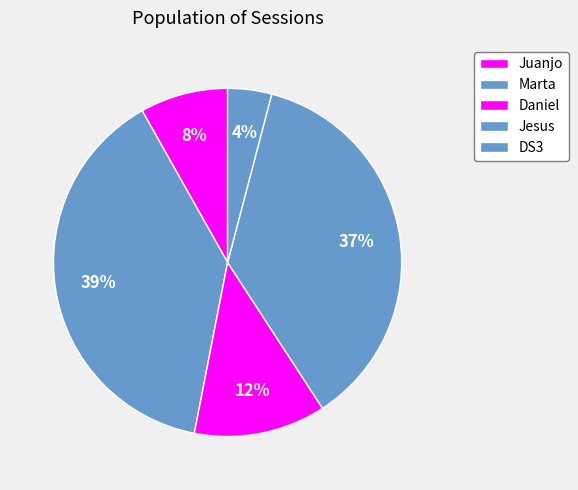

What percentage is the Daniel slice, to the nearest percent?

12%